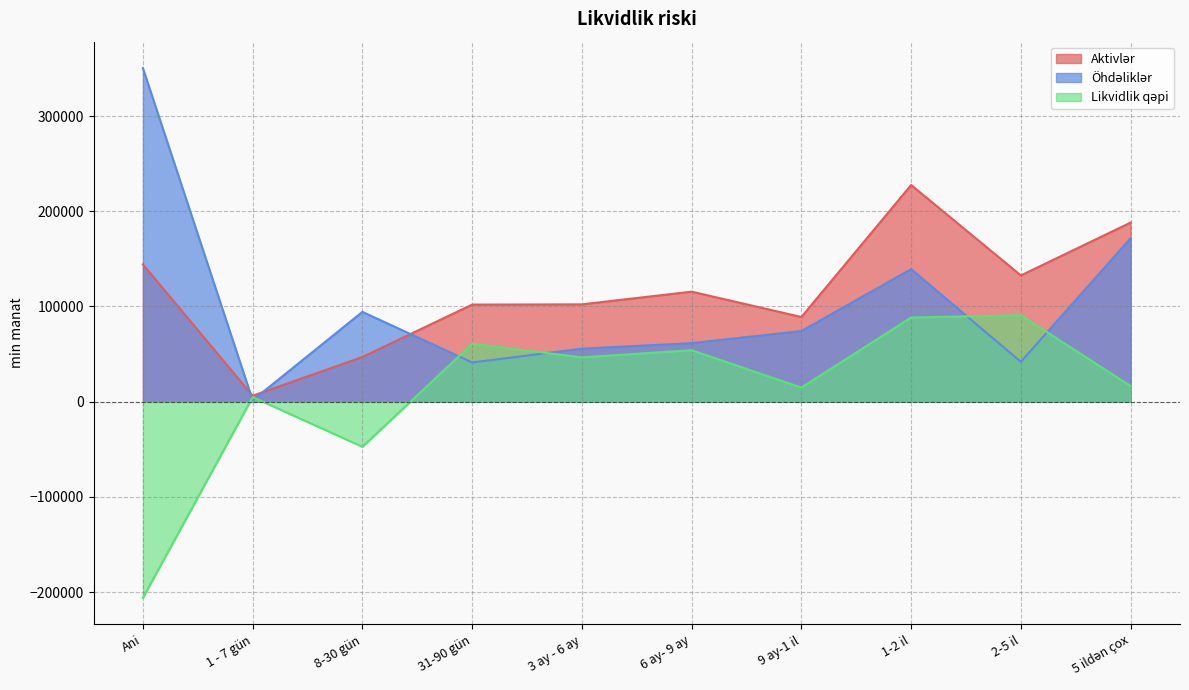

The Aktivlər series shows 211437.0 at 2-5 il. True or false?

False